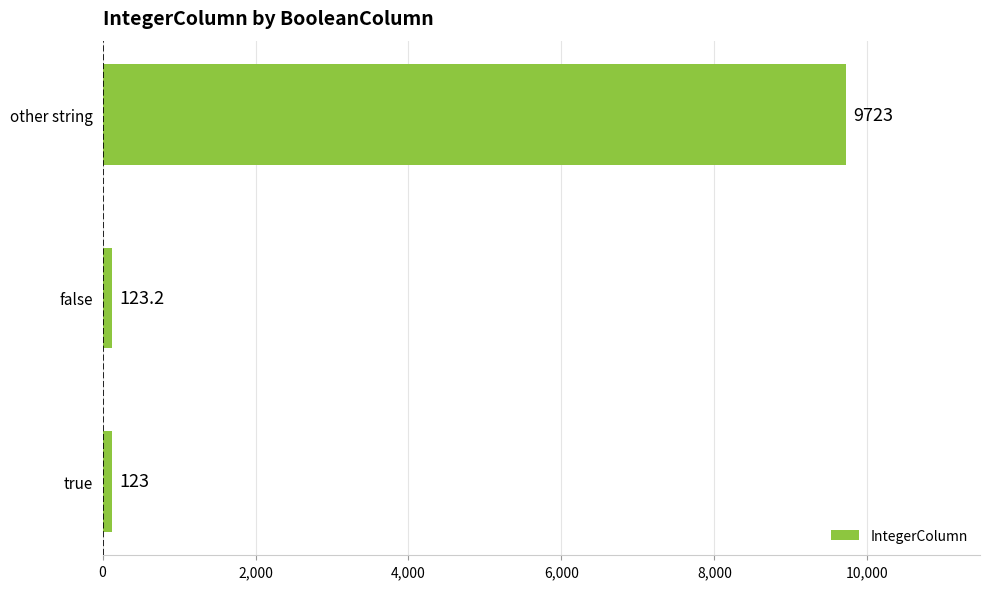

Which has a higher value, true or other string?

other string